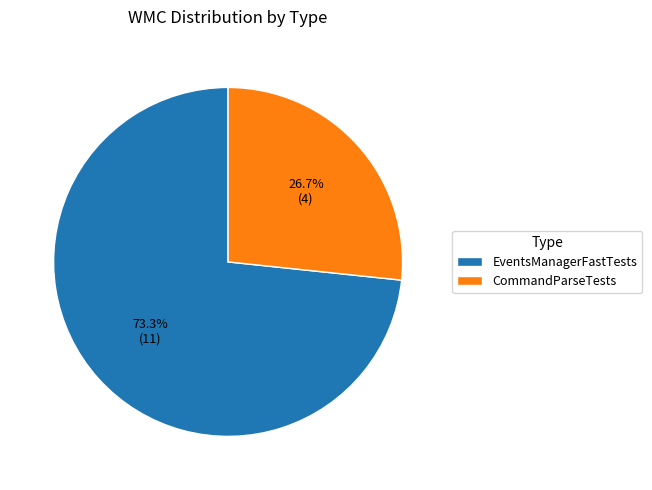

Does any single category account for the majority?

Yes